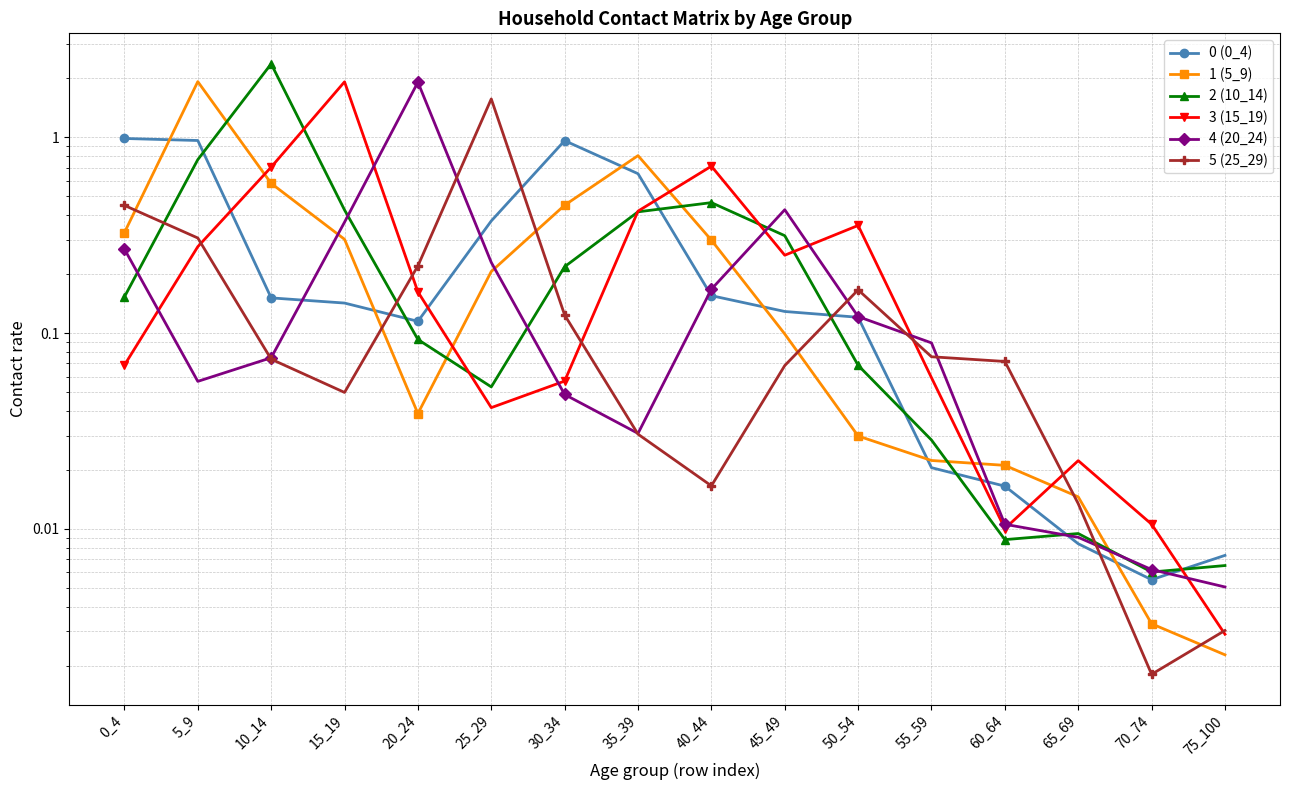

Reading left to right, extract all data points from this chart.

0 (0_4): 0_4=1.0	5_9=1.0	10_14=0.2	15_19=0.1	20_24=0.1	25_29=0.4	30_34=1.0	35_39=0.7	40_44=0.2	45_49=0.1	50_54=0.1	55_59=0.0	60_64=0.0	65_69=0.0	70_74=0.0	75_100=0.0
1 (5_9): 0_4=0.3	5_9=1.9	10_14=0.6	15_19=0.3	20_24=0.0	25_29=0.2	30_34=0.5	35_39=0.8	40_44=0.3	45_49=0.1	50_54=0.0	55_59=0.0	60_64=0.0	65_69=0.0	70_74=0.0	75_100=0.0
2 (10_14): 0_4=0.2	5_9=0.8	10_14=2.4	15_19=0.4	20_24=0.1	25_29=0.1	30_34=0.2	35_39=0.4	40_44=0.5	45_49=0.3	50_54=0.1	55_59=0.0	60_64=0.0	65_69=0.0	70_74=0.0	75_100=0.0
3 (15_19): 0_4=0.1	5_9=0.3	10_14=0.7	15_19=1.9	20_24=0.2	25_29=0.0	30_34=0.1	35_39=0.4	40_44=0.7	45_49=0.3	50_54=0.4	55_59=0.1	60_64=0.0	65_69=0.0	70_74=0.0	75_100=0.0
4 (20_24): 0_4=0.3	5_9=0.1	10_14=0.1	15_19=0.4	20_24=1.9	25_29=0.2	30_34=0.0	35_39=0.0	40_44=0.2	45_49=0.4	50_54=0.1	55_59=0.1	60_64=0.0	65_69=0.0	70_74=0.0	75_100=0.0
5 (25_29): 0_4=0.4	5_9=0.3	10_14=0.1	15_19=0.0	20_24=0.2	25_29=1.6	30_34=0.1	35_39=0.0	40_44=0.0	45_49=0.1	50_54=0.2	55_59=0.1	60_64=0.1	65_69=0.0	70_74=0.0	75_100=0.0